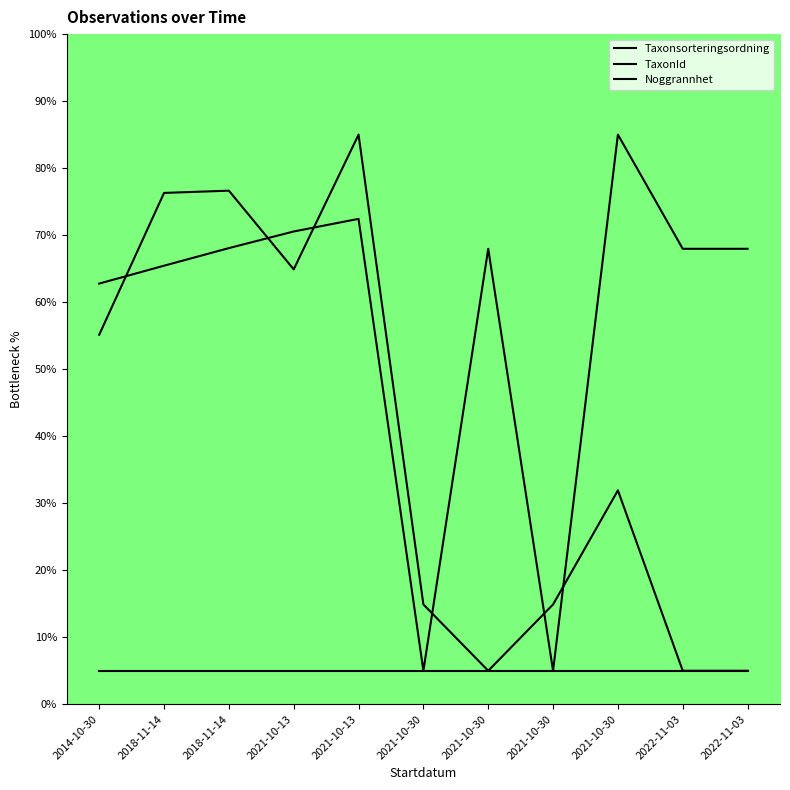

Rank the categories by Taxonsorteringsordning value from lowest to highest.

2021-10-30, 2021-10-30, 2014-10-30, 2018-11-14, 2021-10-30, 2022-11-03, 2022-11-03, 2018-11-14, 2021-10-13, 2021-10-13, 2021-10-30